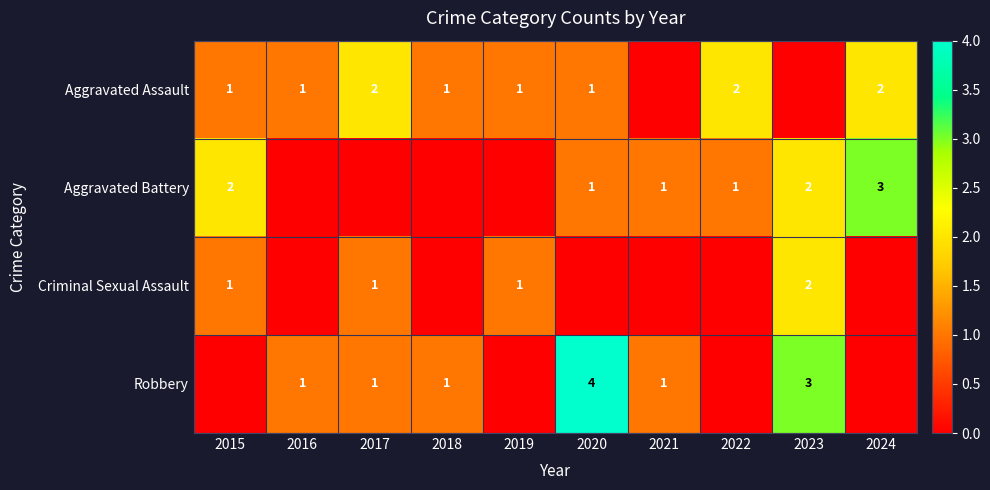

What is the difference between the second highest and minimum values in the Robbery series?

3